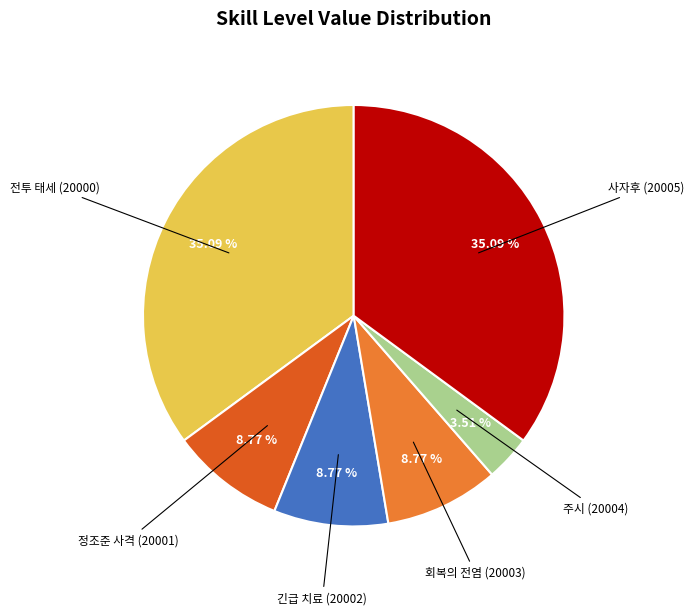

Which has a higher value, 전투 태세 (20000) or 긴급 치료 (20002)?

전투 태세 (20000)